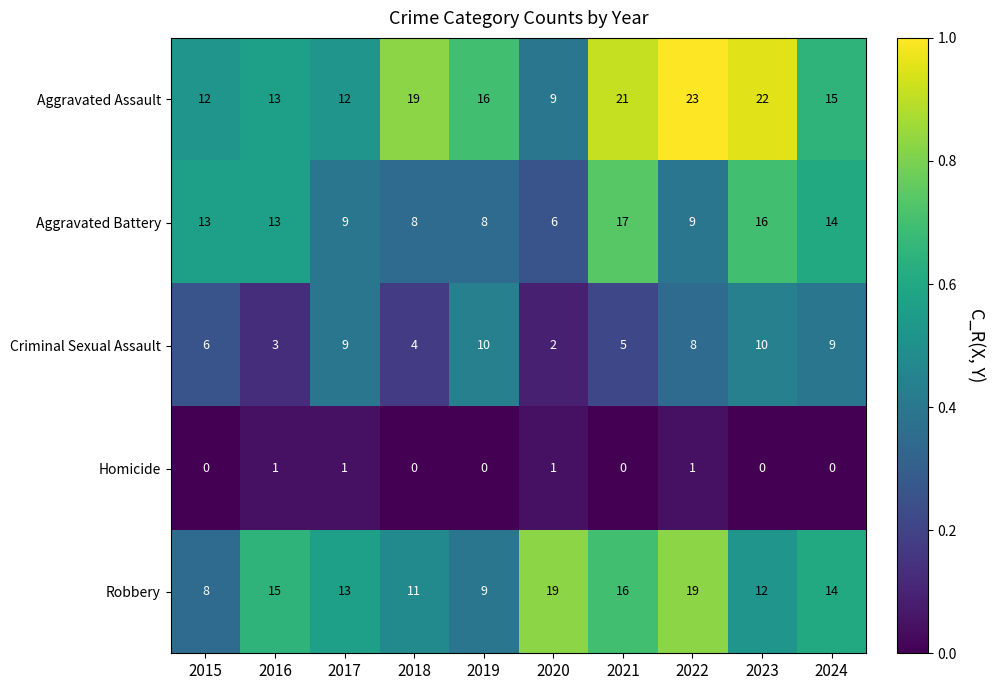

How many Criminal Sexual Assault values are between 4 and 9?

6